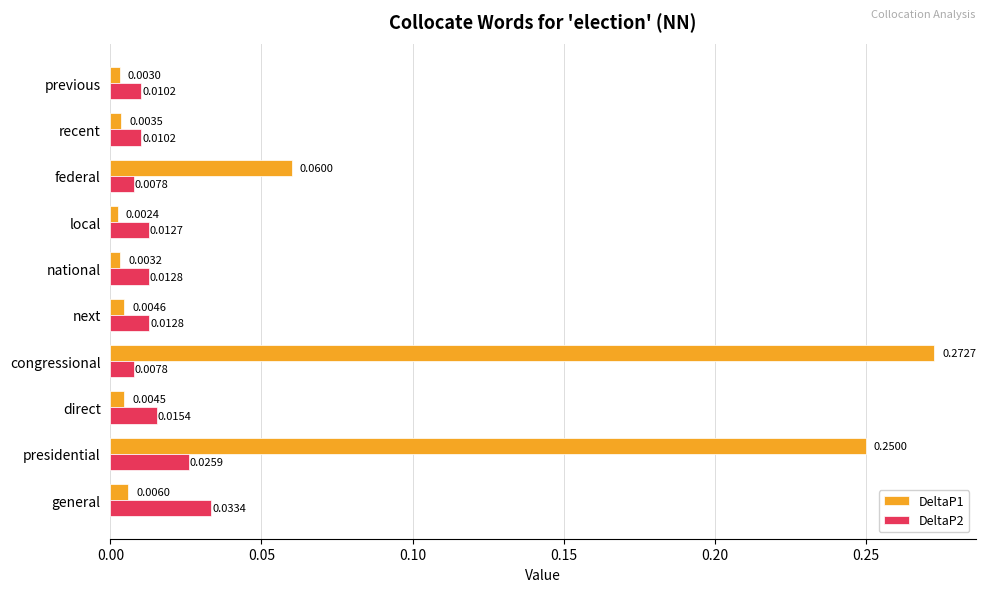

Which series has the widest spread of values?

DeltaP1